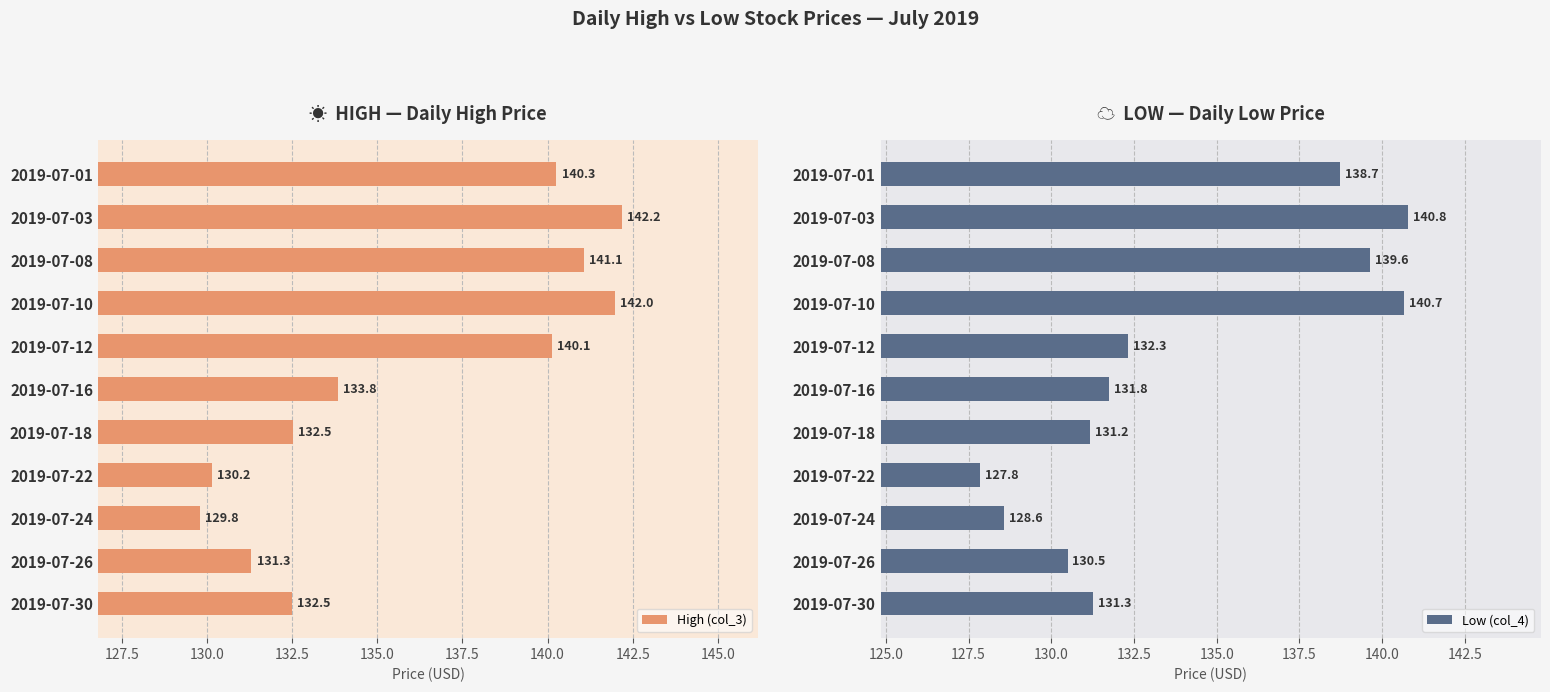

Where is High (col_3) nearest to the value 135?

2019-07-16